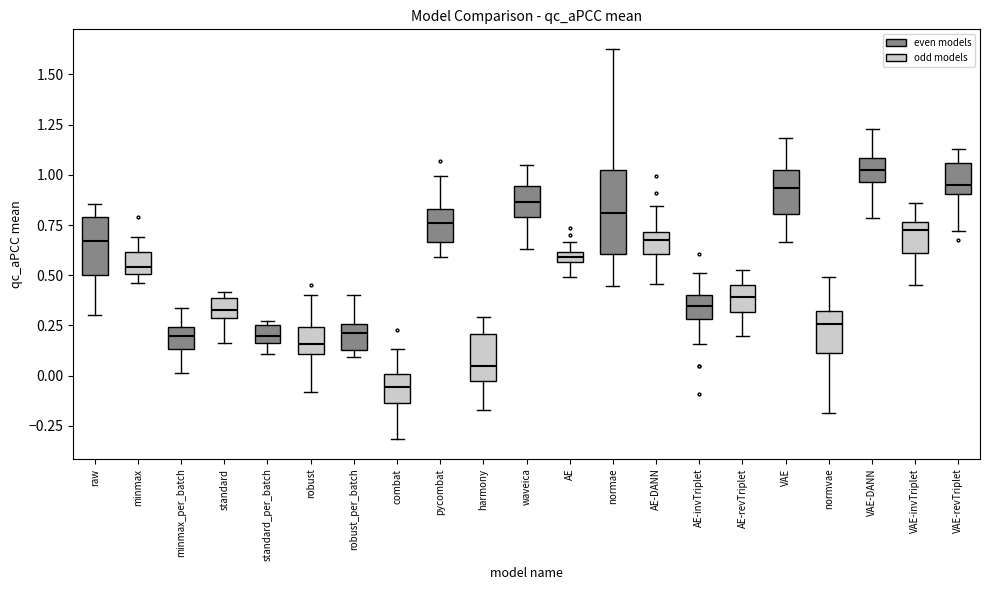

Which box is the tallest, from its lower edge to its upper edge?

normae